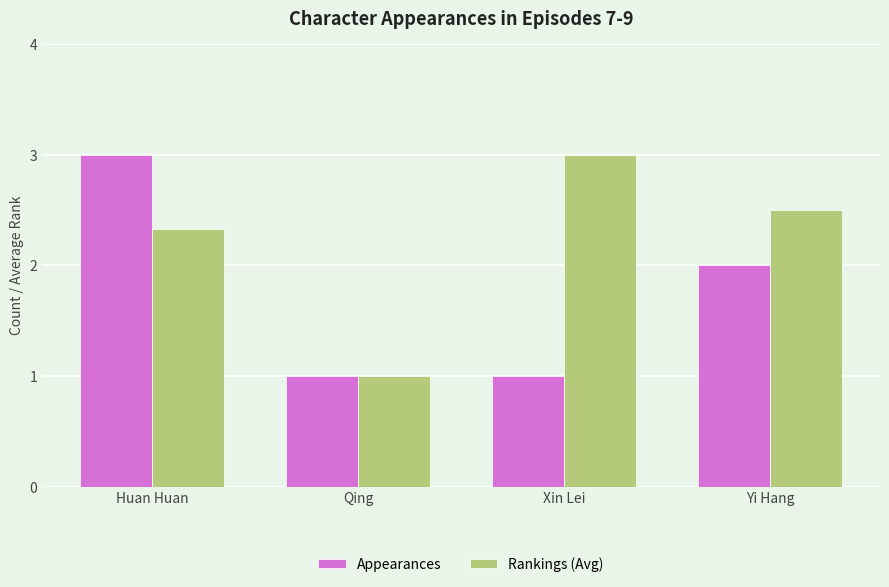

Reading right to left, transcribe all the data shown in this chart.

Appearances: Yi Hang=2.0	Xin Lei=1.0	Qing=1.0	Huan Huan=3.0
Rankings (Avg): Yi Hang=2.5	Xin Lei=3.0	Qing=1.0	Huan Huan=2.3